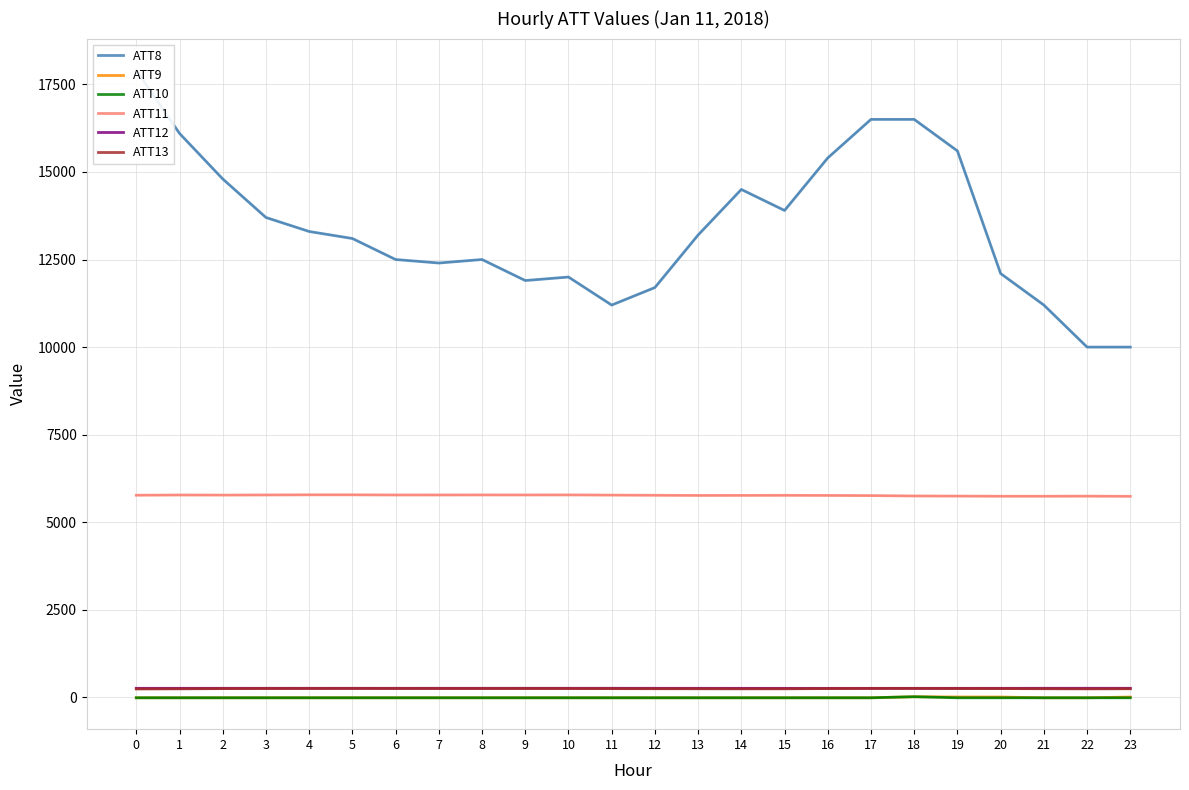

Where is the first local minimum for ATT11?

2